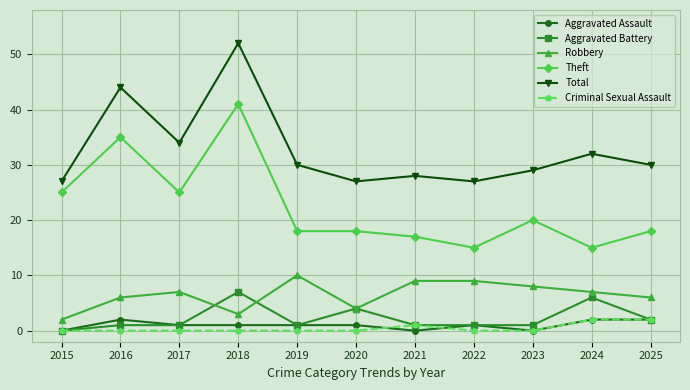

What is the lowest value of the Robbery series?

2